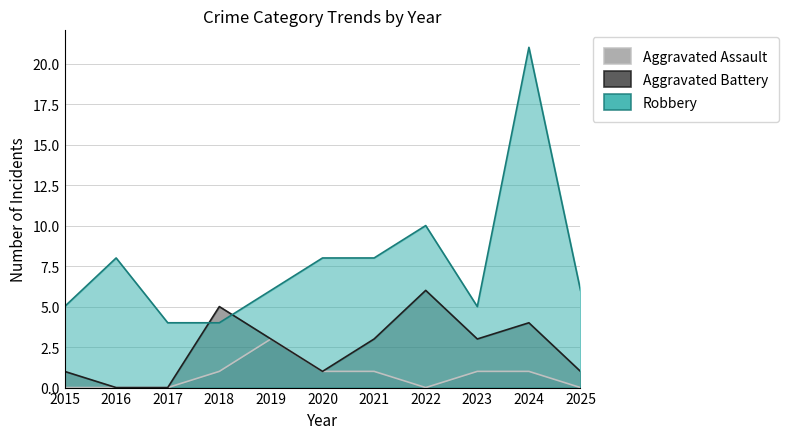

Does the chart display data point markers on the line(s)?

No